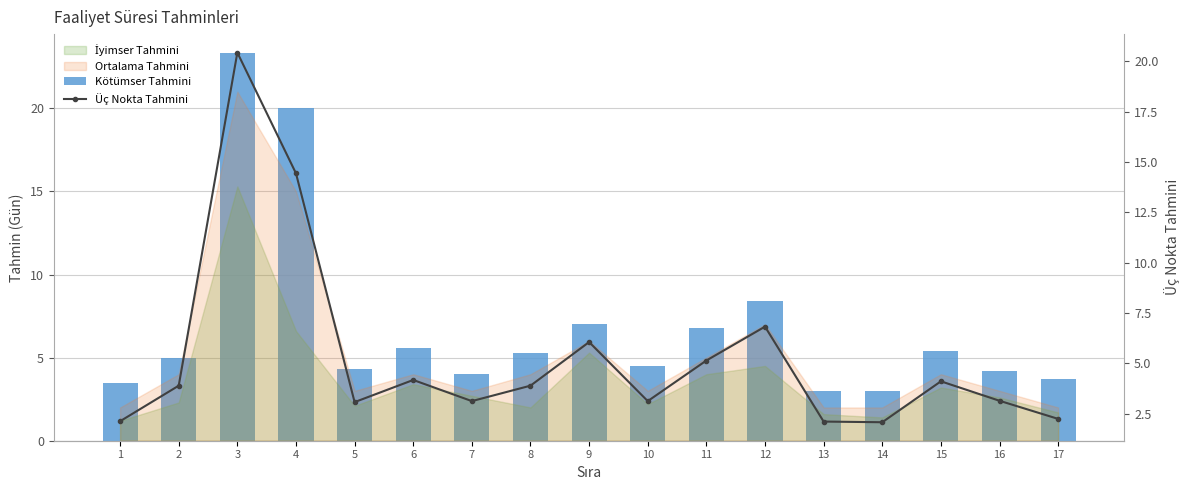

Reading right to left, extract all data points from this chart.

Kötümser Tahmini: 3.7	4.2	5.4	3.0	3.0	8.4	6.8	4.5	7.0	5.3	4.0	5.6	4.3	20.0	23.3	5.0	3.5
Üç Nokta Tahmini: 2.2	3.1	4.1	2.1	2.1	6.8	5.1	3.1	6.0	3.9	3.1	4.2	3.1	14.4	20.4	3.9	2.1